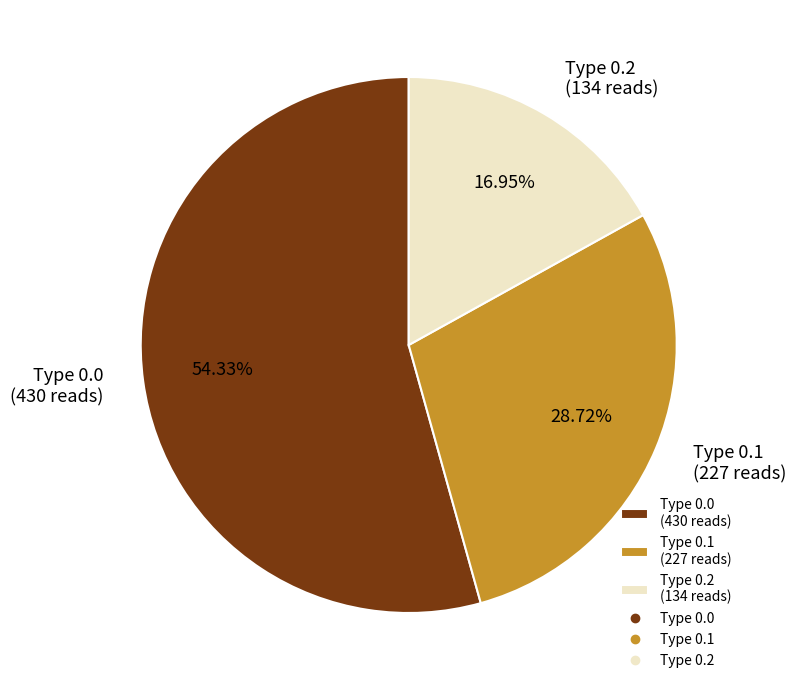

Does any single category account for the majority?

Yes